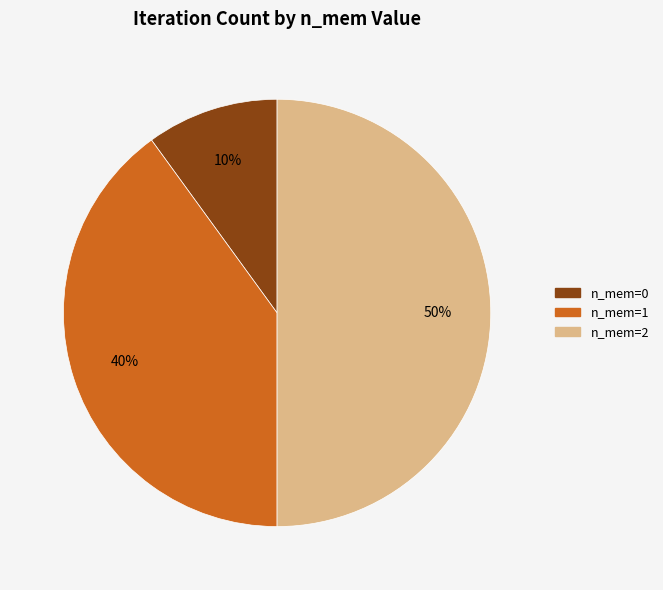

To the nearest percent, what is the difference between the largest and smallest slice percentages?

40%